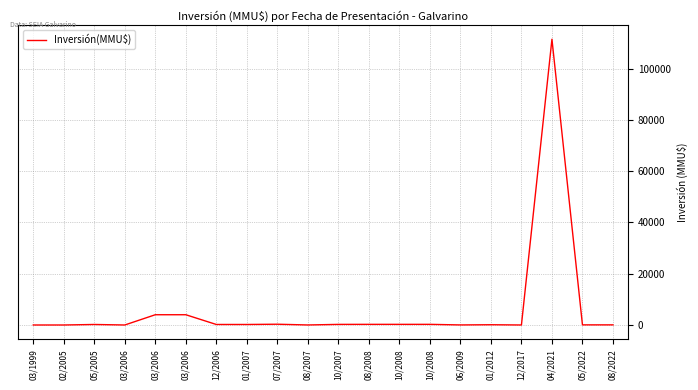

How many lines are shown in the chart?

1